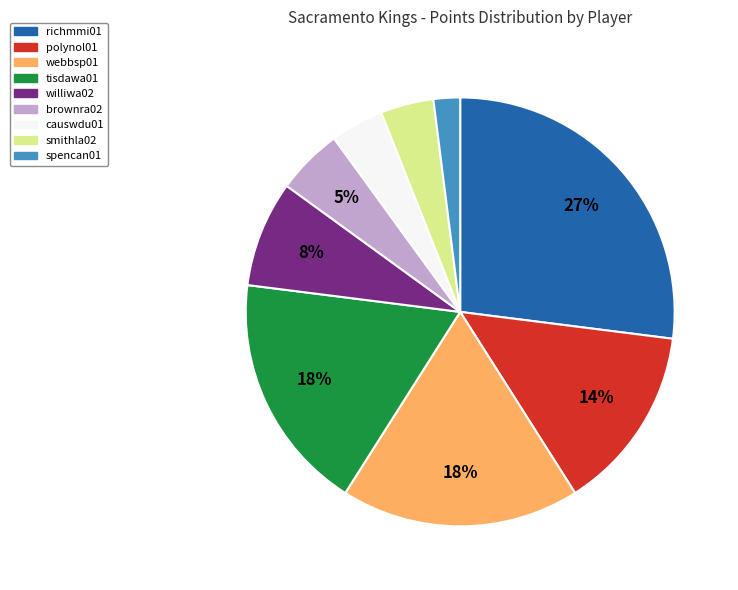

How many slices are in this pie chart?

9